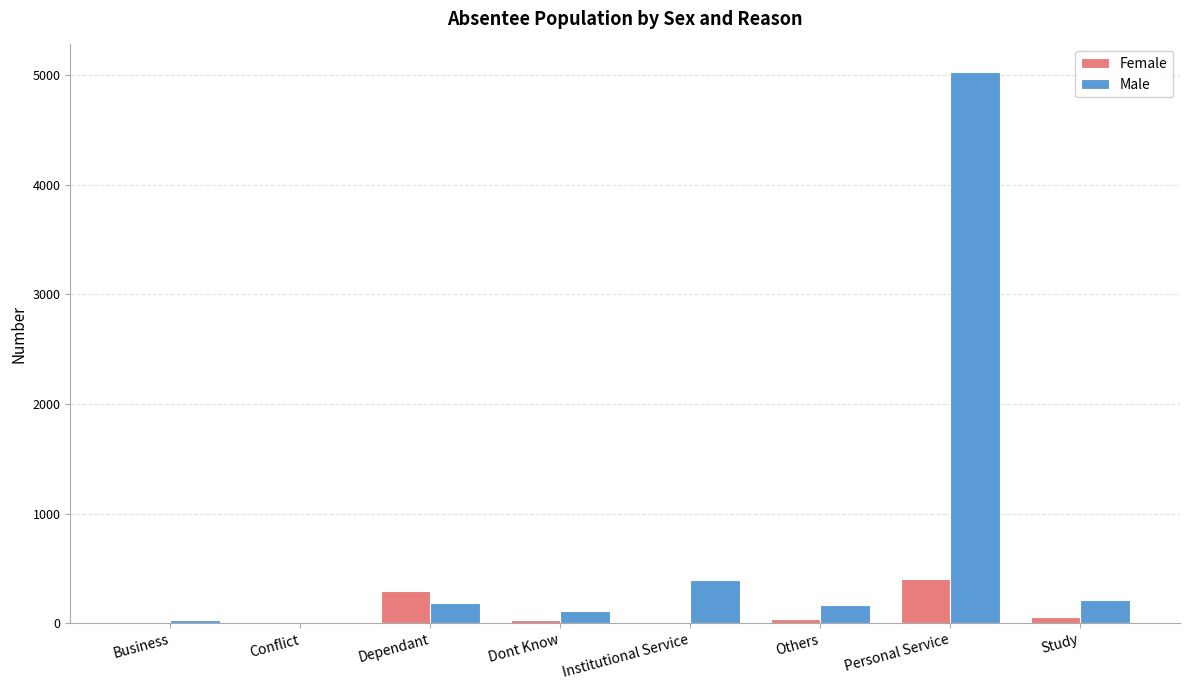

At which category does the chart reach its peak across all series?

Personal Service